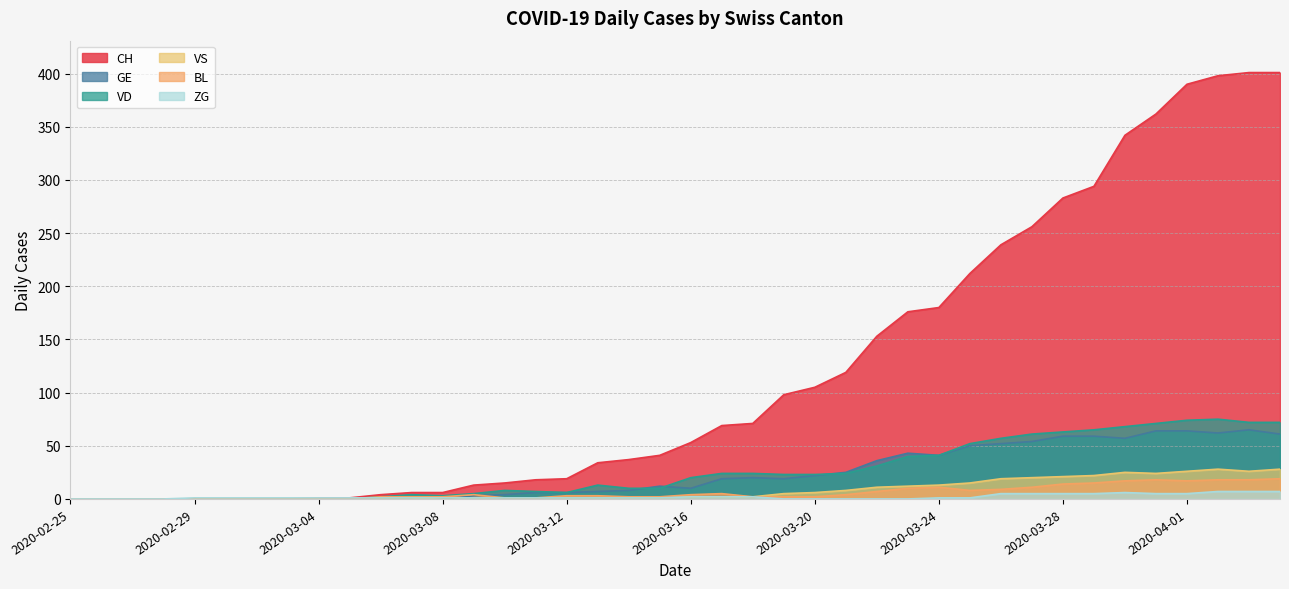

What are all the series names shown in the legend?

CH, GE, VD, VS, BL, ZG